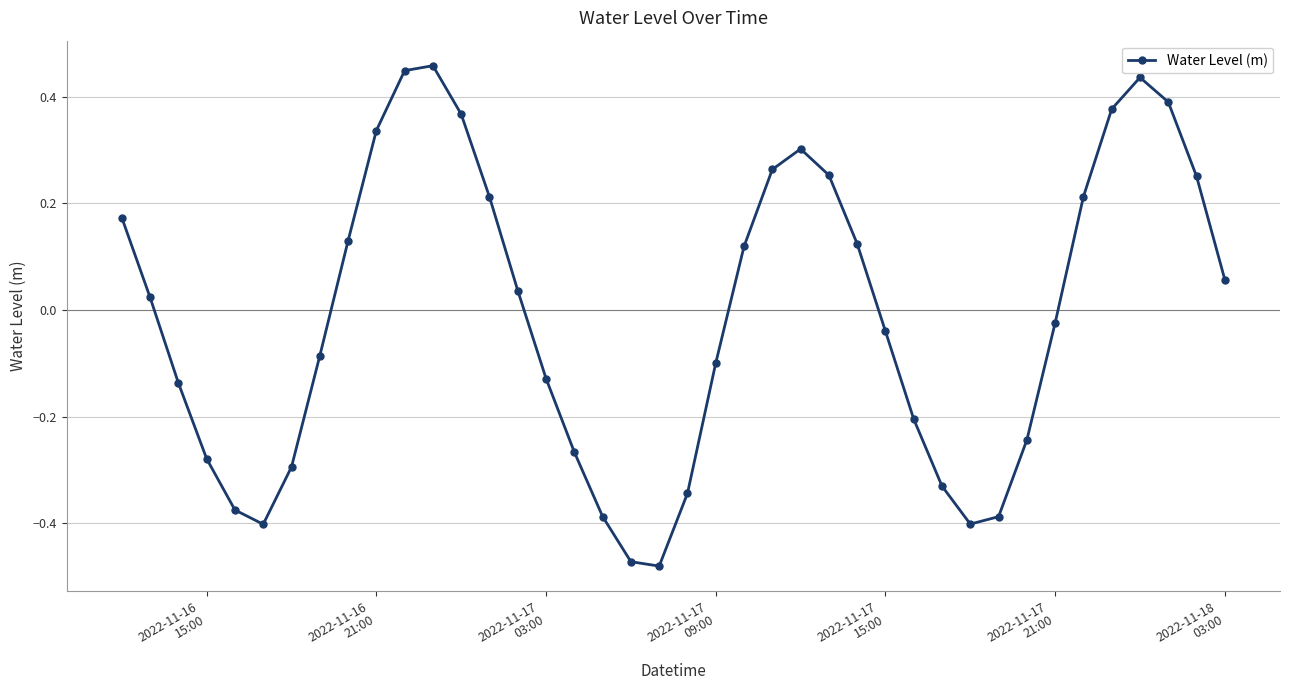

What is the difference between the maximum and second lowest values?

0.9